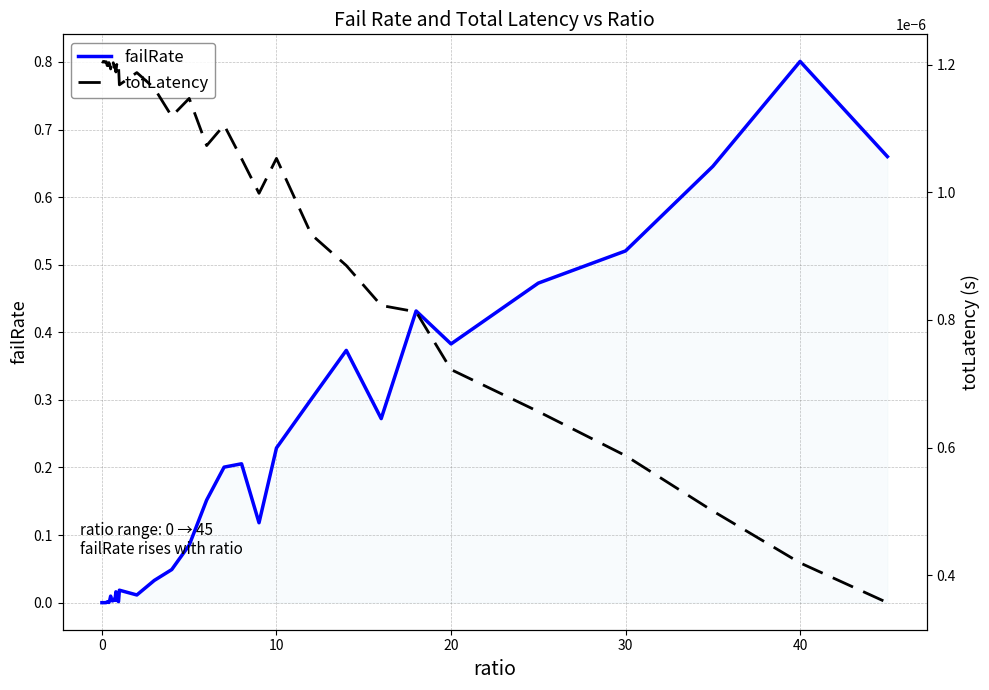

Which series has the widest spread of values?

failRate